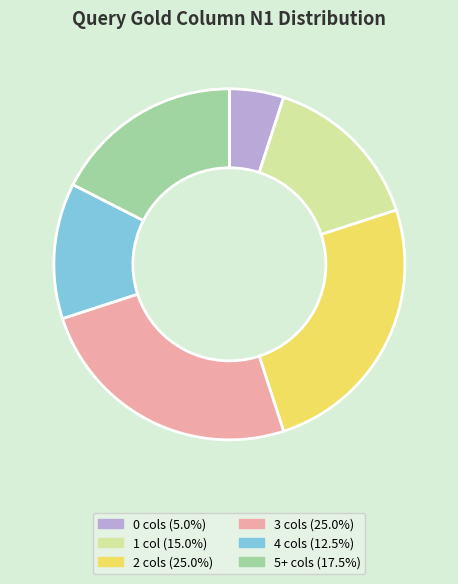

How many segments does this pie chart have?

6